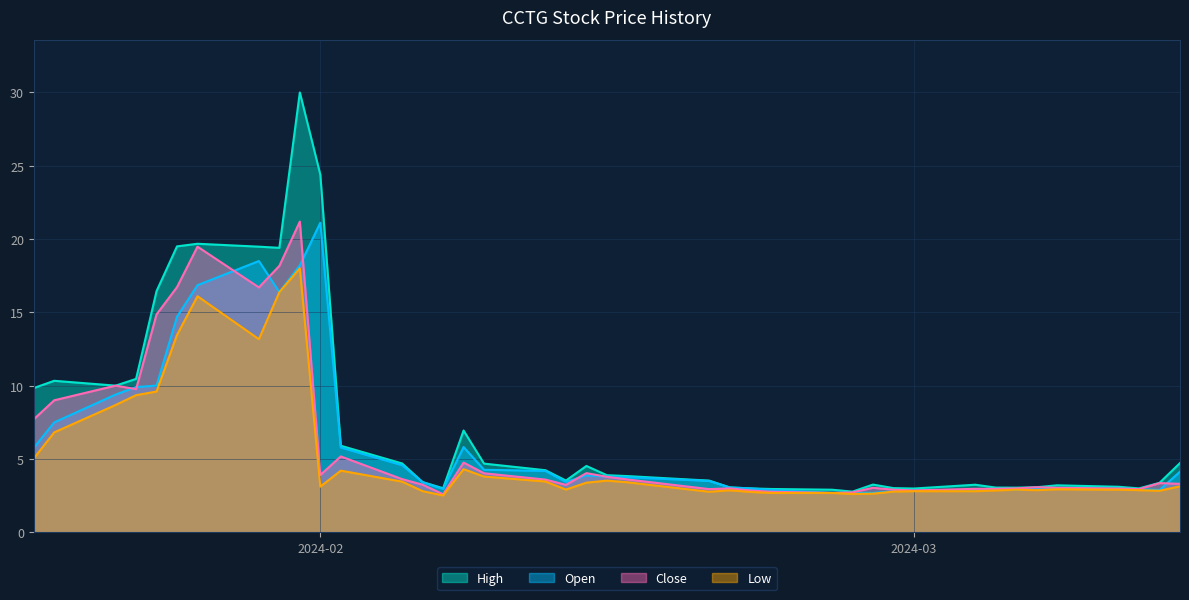

Between 2024-02-02 and 2024-02-15, which is larger?

2024-02-02